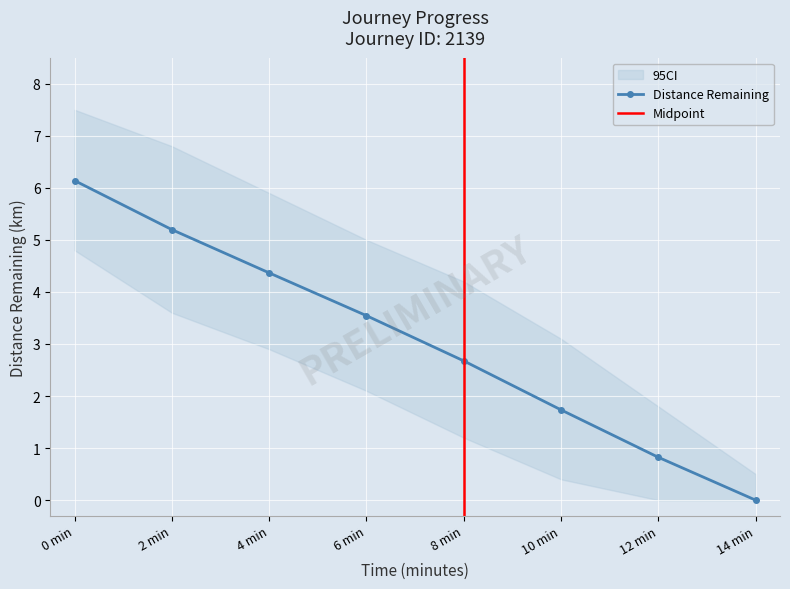

What is the label of the 7th point from the right?

2.0